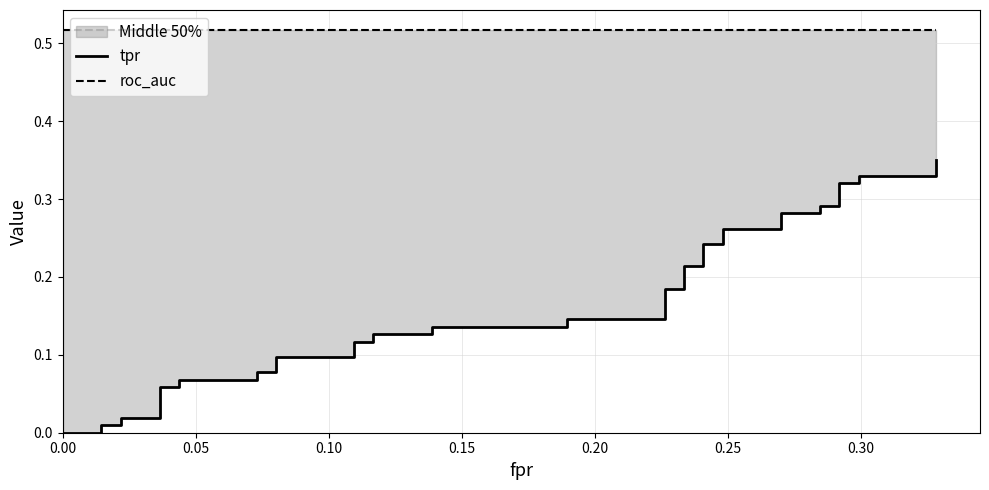

How many lines are shown in the chart?

2